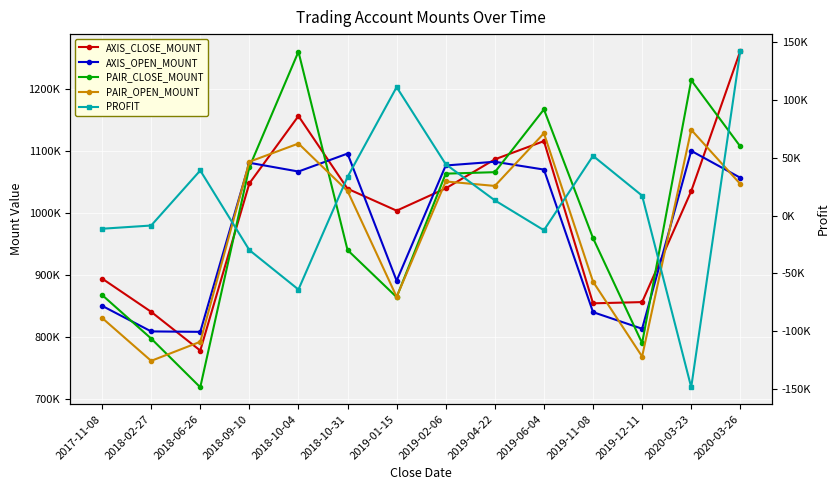

What is the sum of the PAIR_CLOSE_MOUNT values at 2018-09-10 and 2019-01-15?

1937700